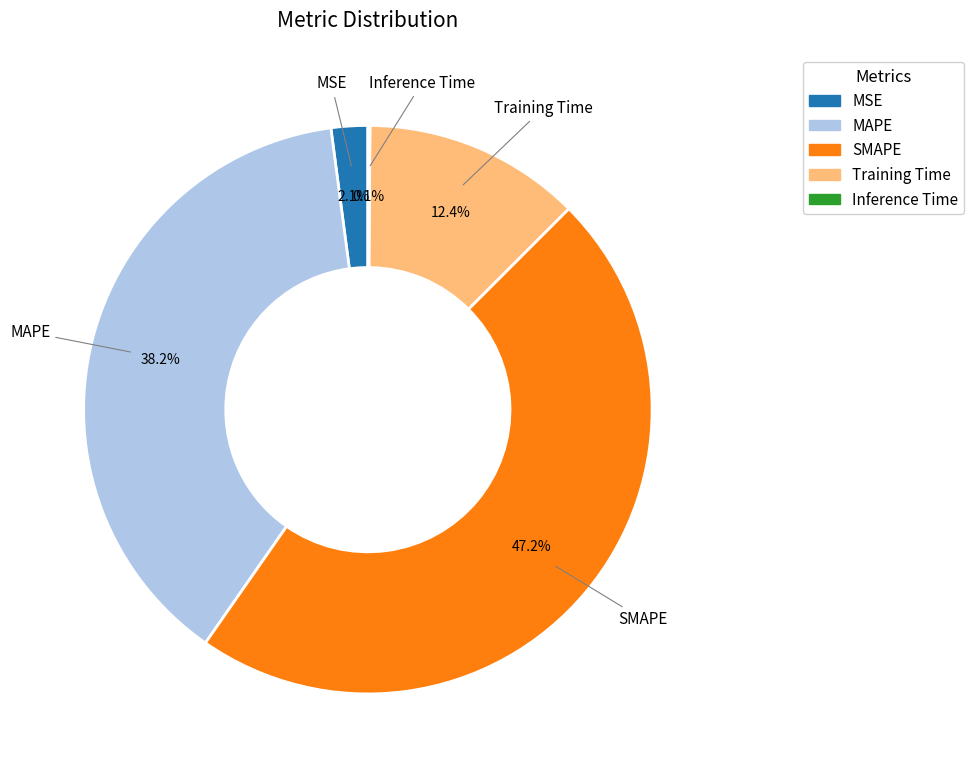

What portion of the pie excludes Training Time?

87.6%